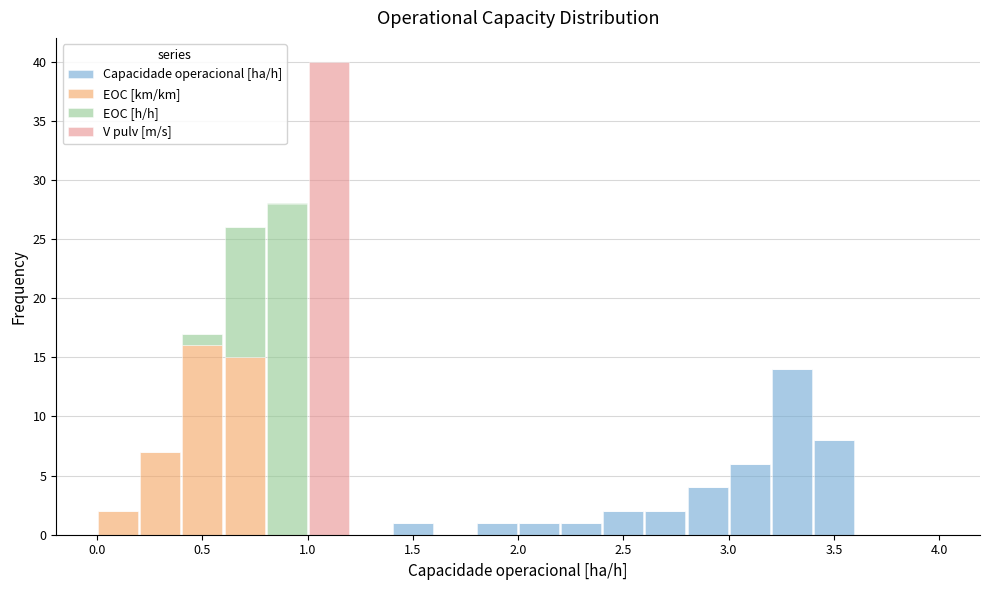

Reading left to right, list every stacked bar in this chart as the range it spans on the x-axis followed by its total height. The values are not printed on the chart, so give them approximately, as read against the axis.

0.0 to 0.2: 2
0.2 to 0.4: 7
0.4 to 0.6: 17
0.6 to 0.8: 26
0.8 to 1.0: 28
1.0 to 1.2: 40
1.2 to 1.4: 0
1.4 to 1.6: 1
1.6 to 1.8: 0
1.8 to 2.0: 1
2.0 to 2.2: 1
2.2 to 2.4: 1
2.4 to 2.6: 2
2.6 to 2.8: 2
2.8 to 3.0: 4
3.0 to 3.2: 6
3.2 to 3.4: 14
3.4 to 3.6: 8
3.6 to 3.8: 0
3.8 to 4.0: 0